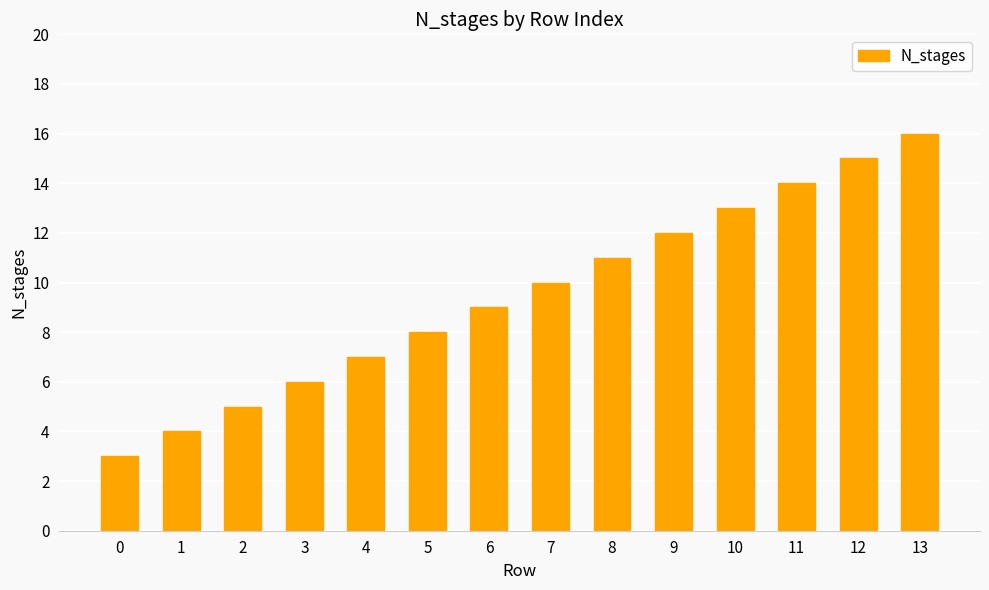

The chart shows a value of 7 at 4. True or false?

True